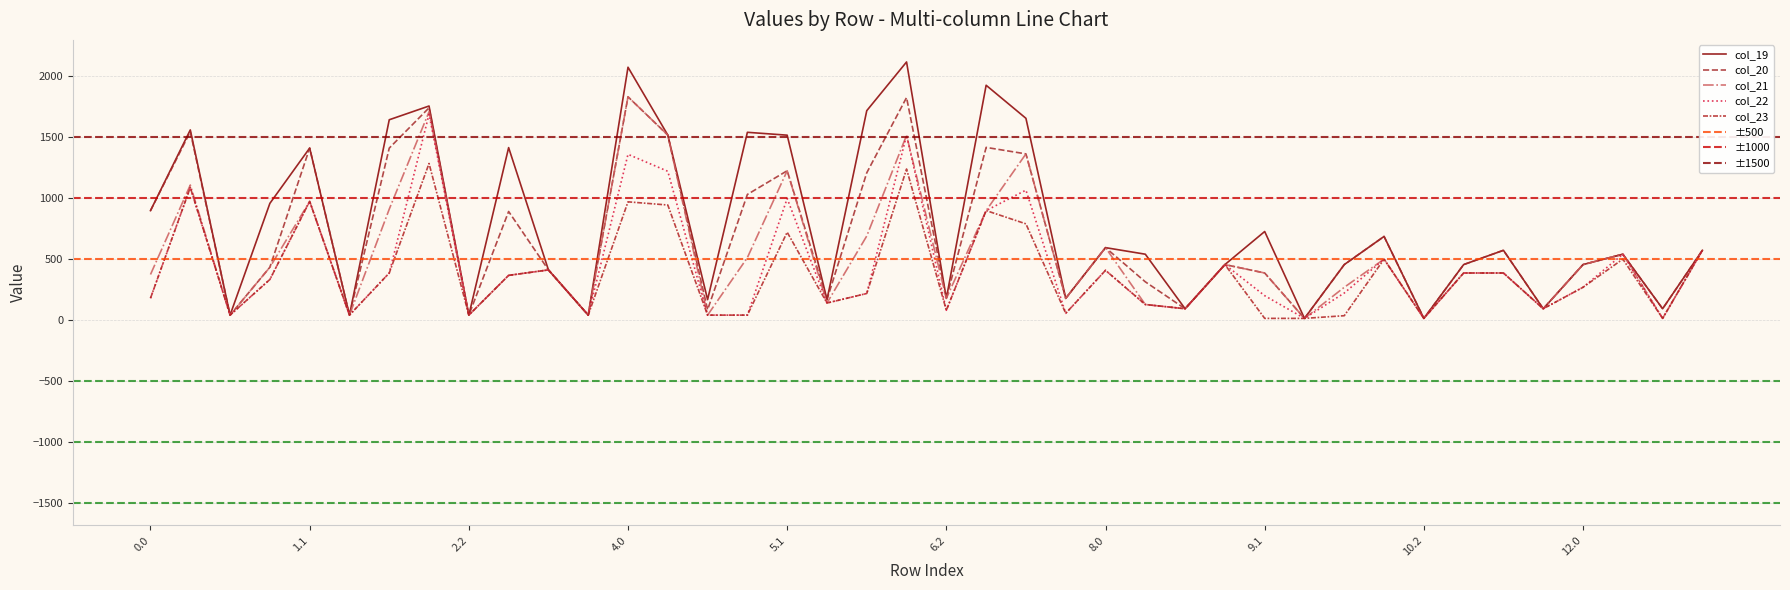

At 10.2, list the series in order from smallest to largest.

col_19, col_20, col_21, col_22, col_23